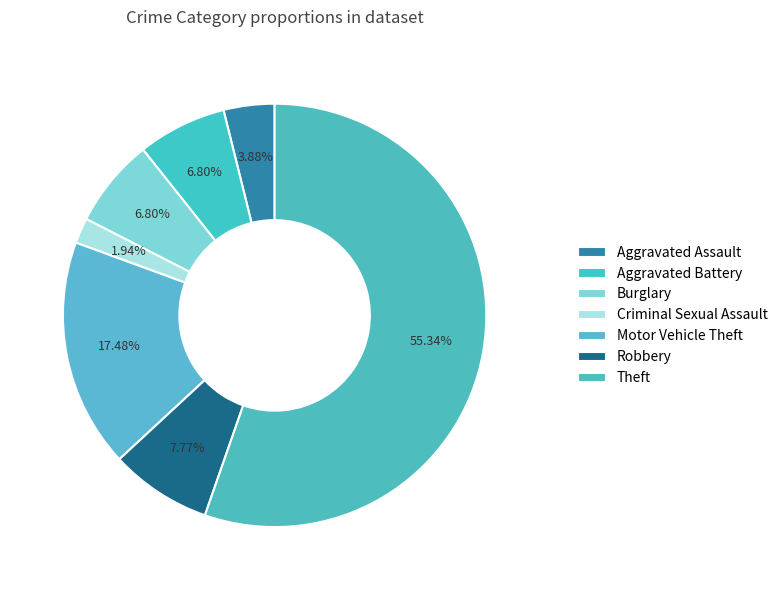

How many segments does this pie chart have?

7